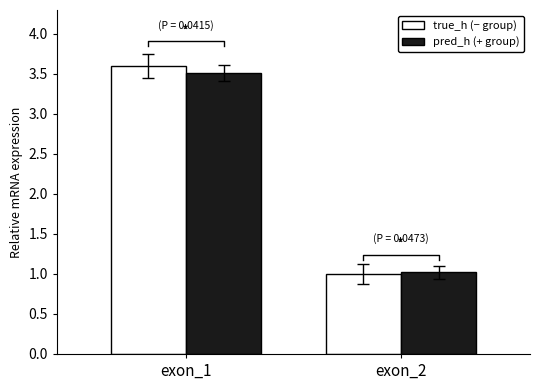

Is the value of pred_h at exon_1 greater than the value of true_h at exon_1?

No